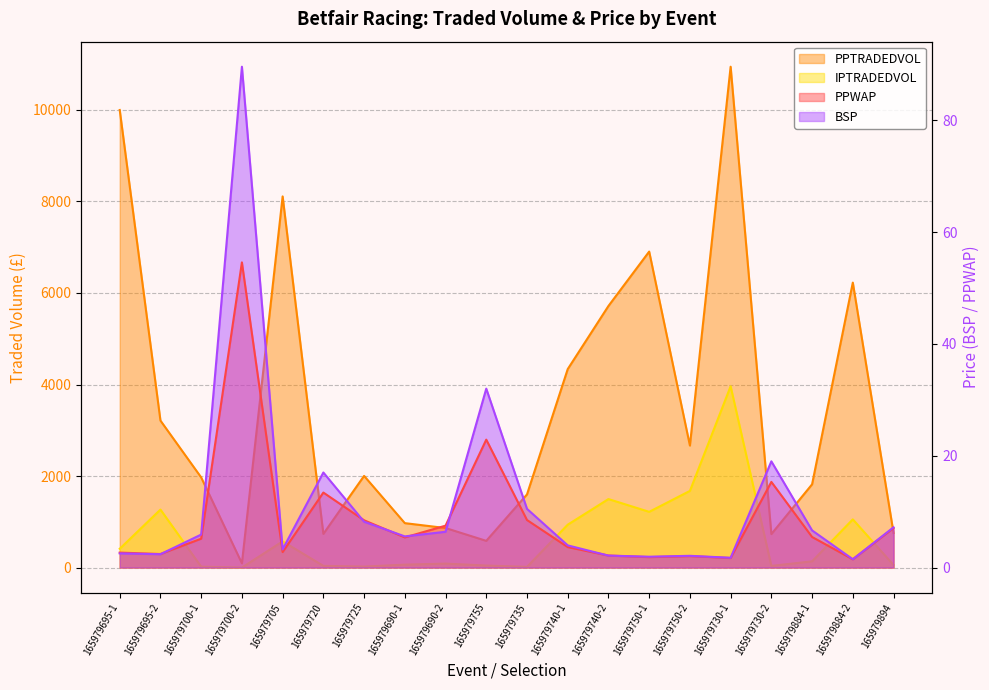

What position from the left is 165979740-1?

12